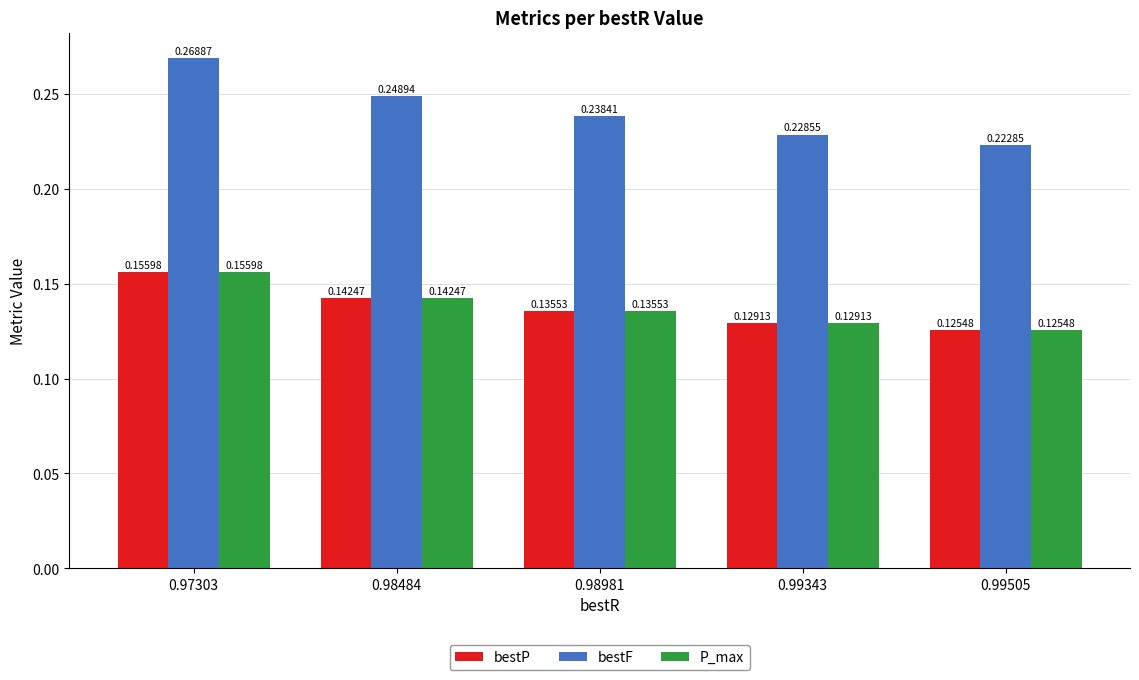

What is the sum of the bestF values at 0.97303 and 0.98981?

0.5